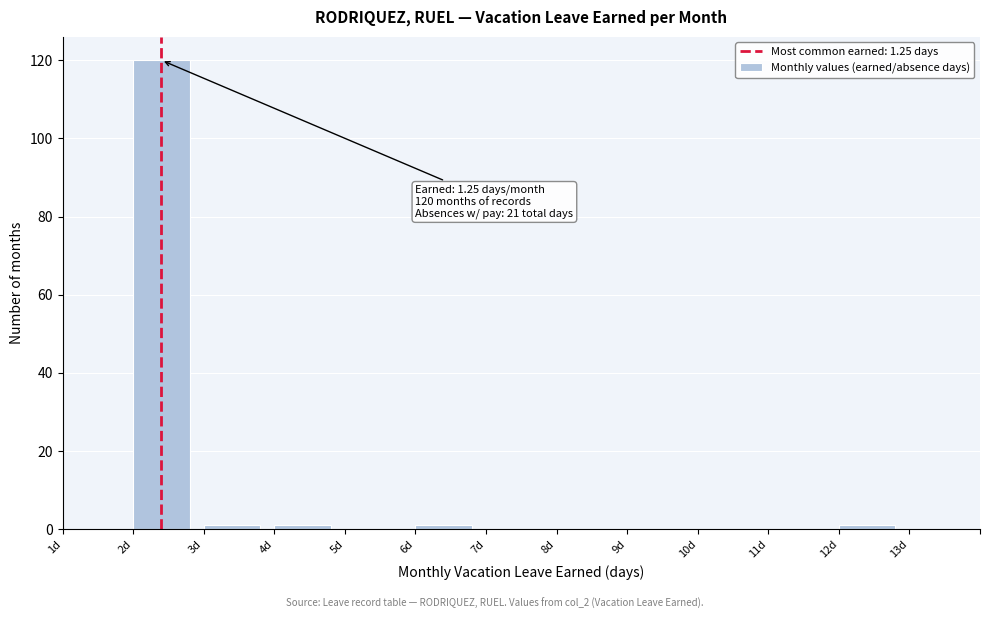

Reading right to left, extract all data points from this chart.

13d=0	12d=1	11d=0	10d=0	9d=0	8d=0	7d=0	6d=1	5d=0	4d=1	3d=1	2d=120	1d=0